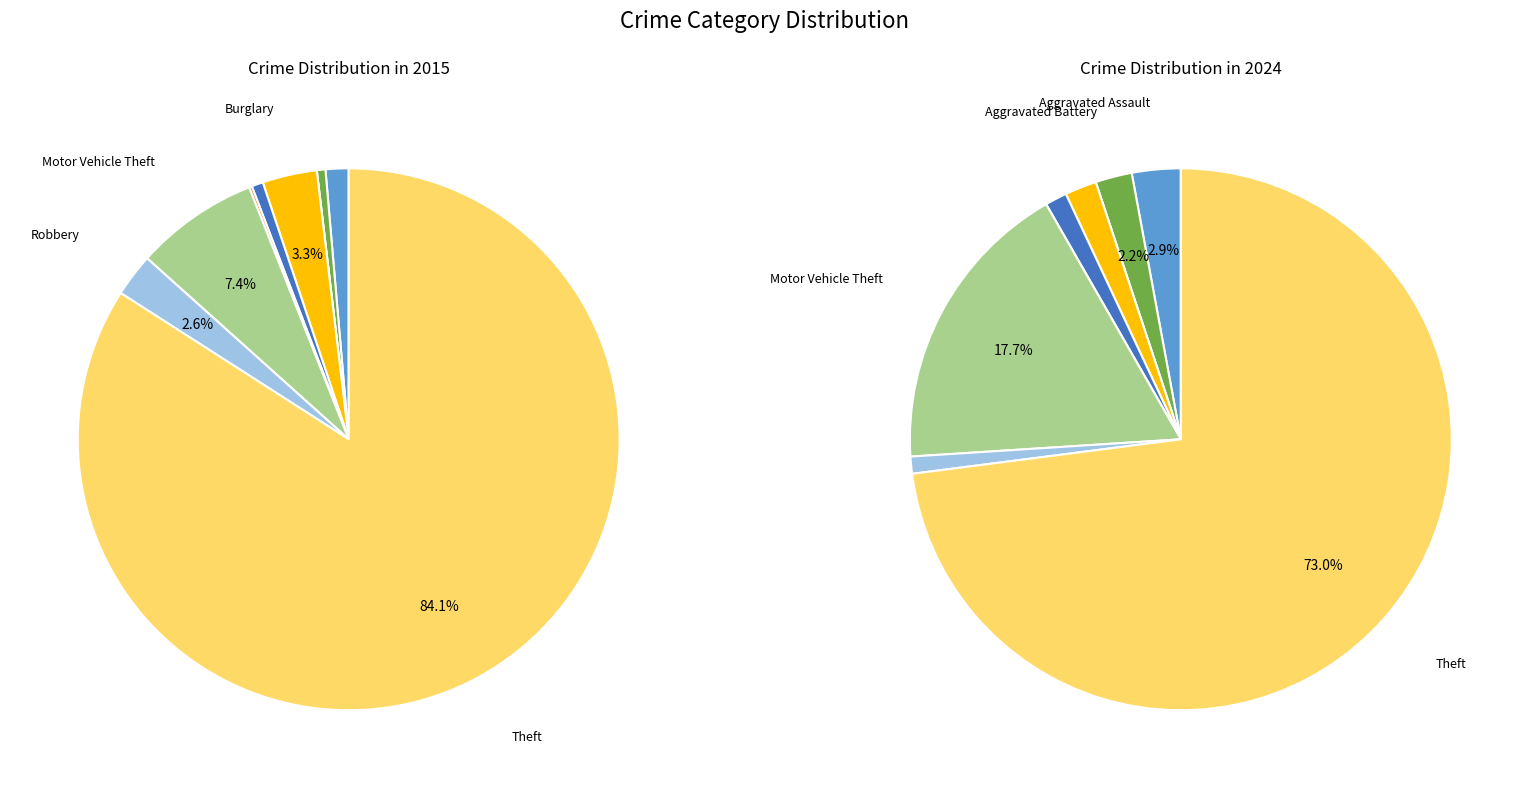

Is there any slice that represents more than half of the pie?

Yes